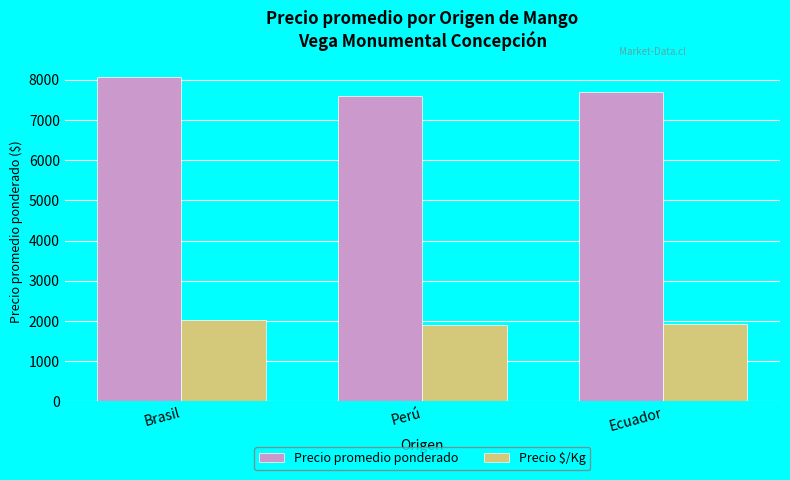

Rank the series by their average value, from lowest to highest.

Precio $/Kg, Precio promedio ponderado